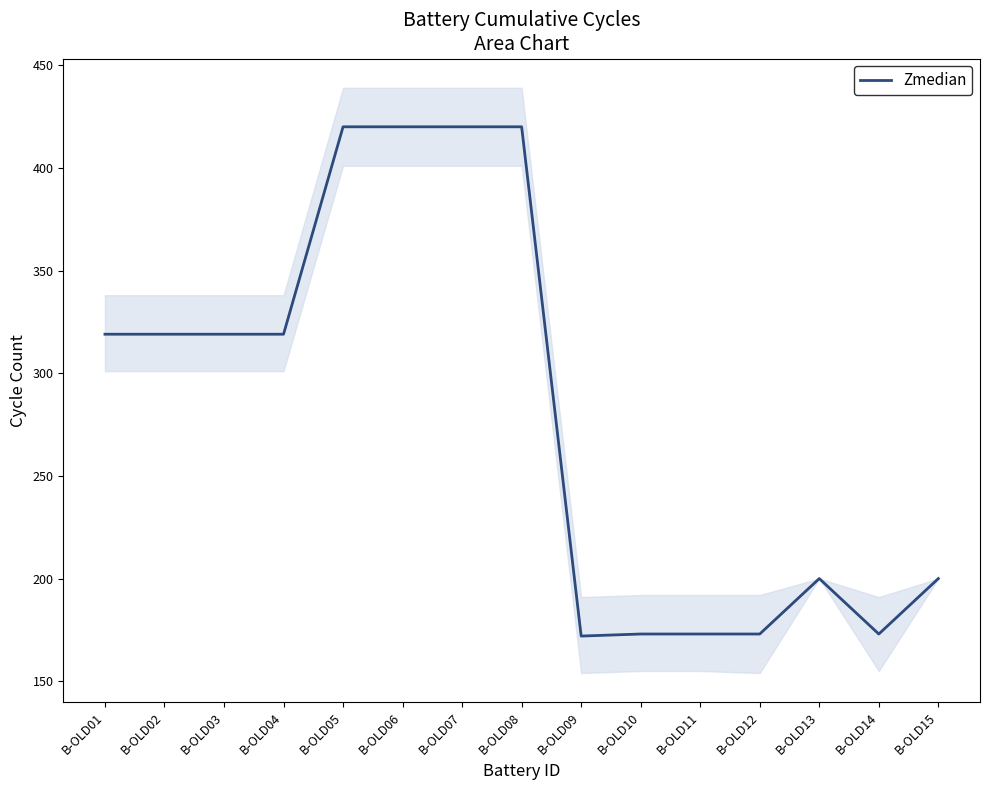

List the labels in order of value, smallest first.

B-OLD09, B-OLD10, B-OLD11, B-OLD12, B-OLD14, B-OLD13, B-OLD15, B-OLD01, B-OLD02, B-OLD03, B-OLD04, B-OLD05, B-OLD06, B-OLD07, B-OLD08